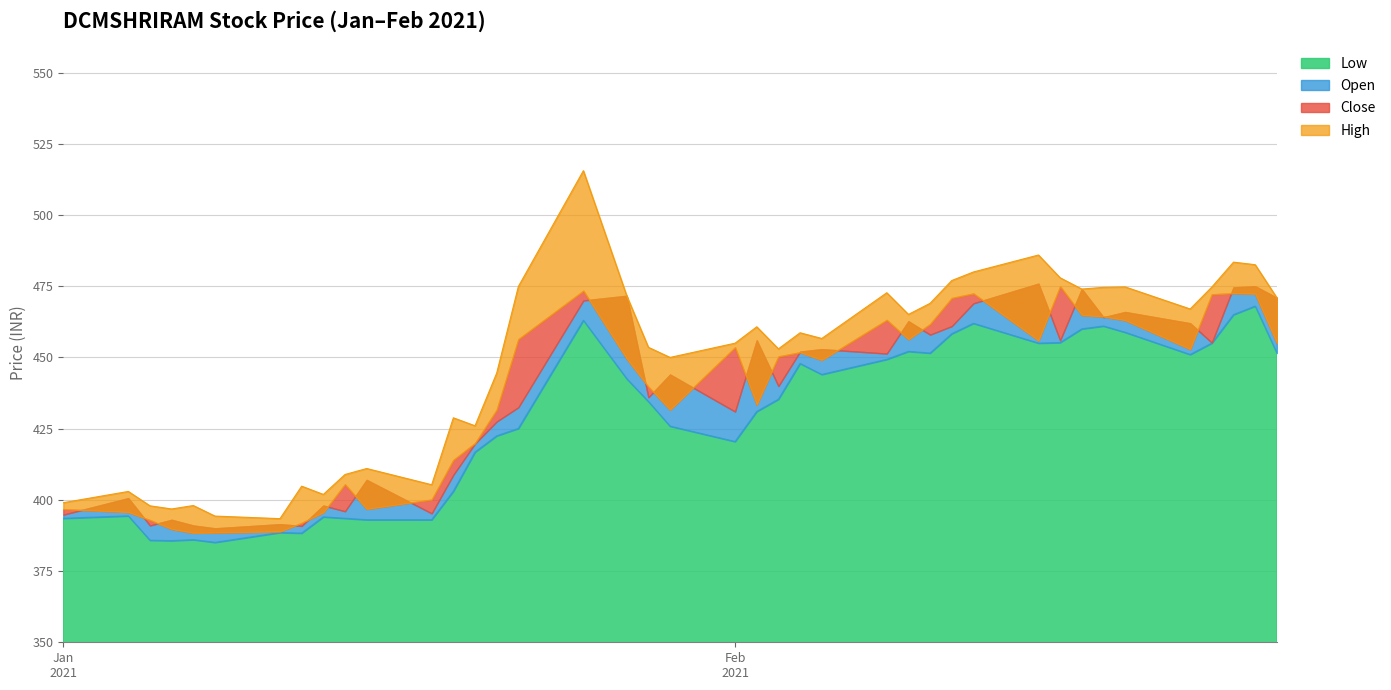

Which series has the widest spread of values?

High